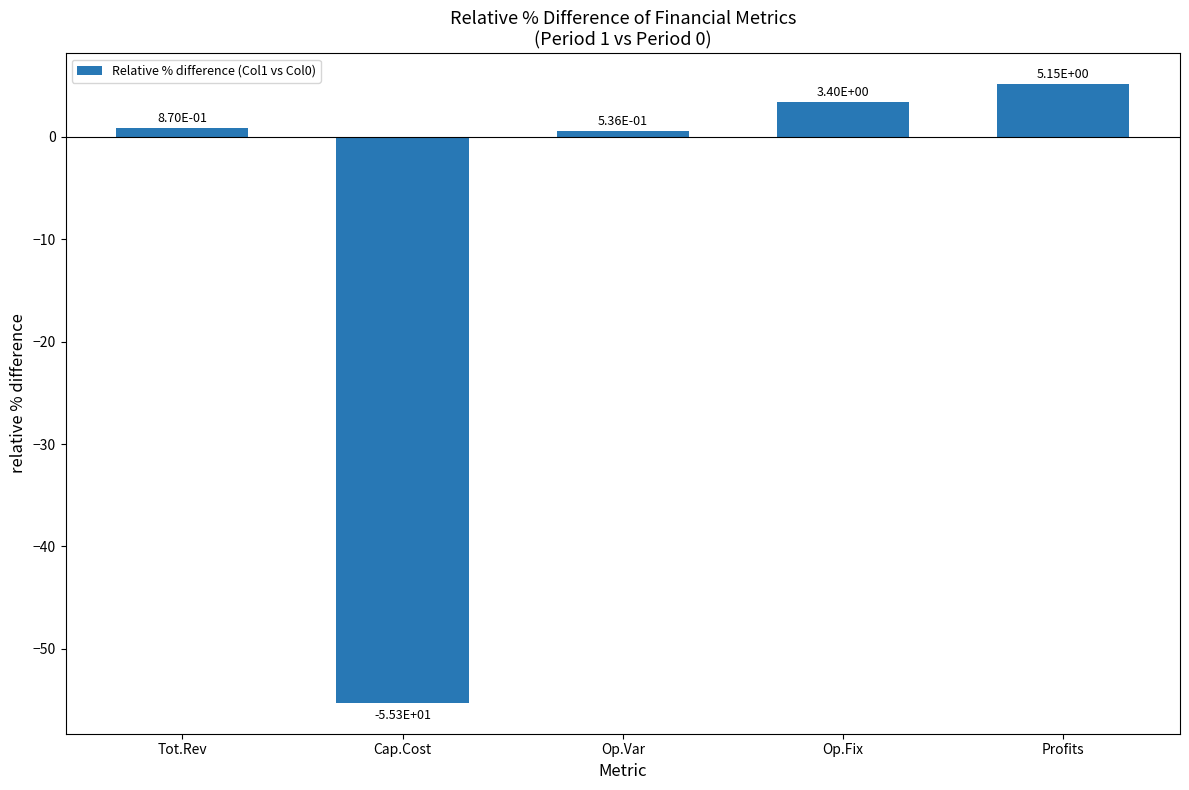

Rank the categories by value from lowest to highest.

Cap.Cost, Op.Var, Tot.Rev, Op.Fix, Profits